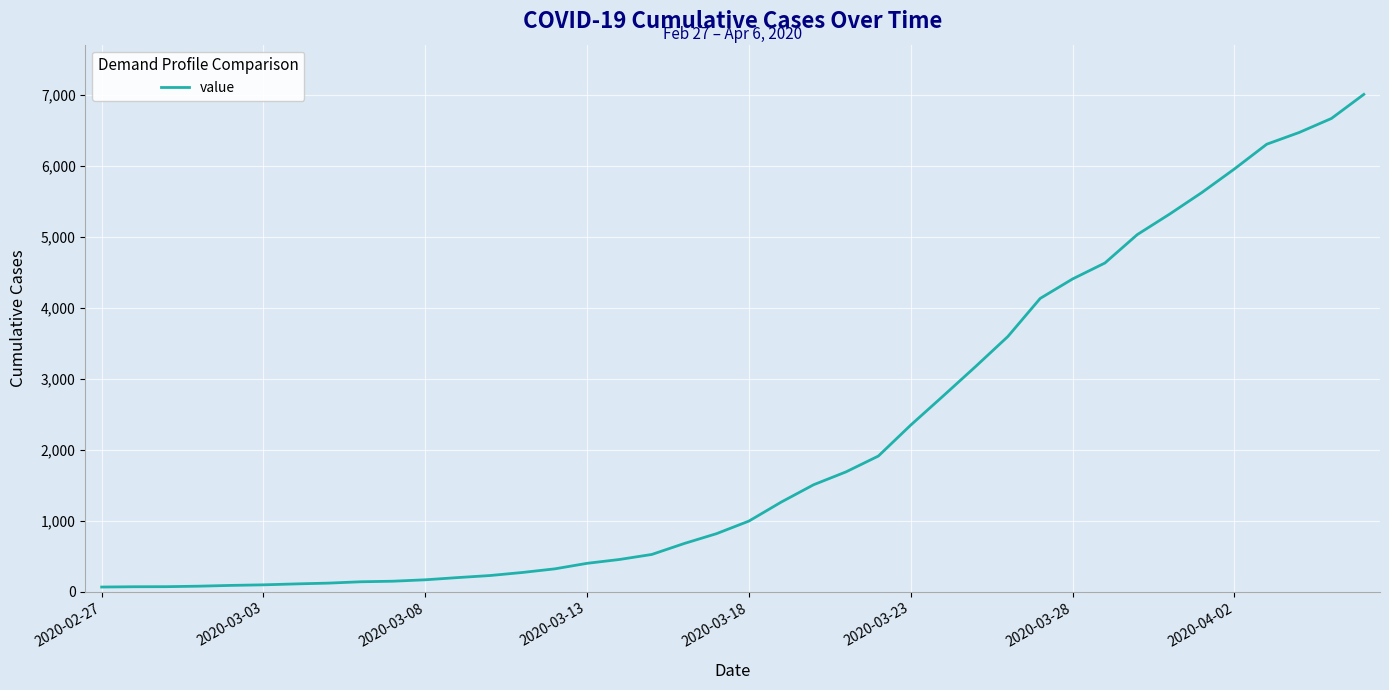

What is the greatest value displayed?

7003